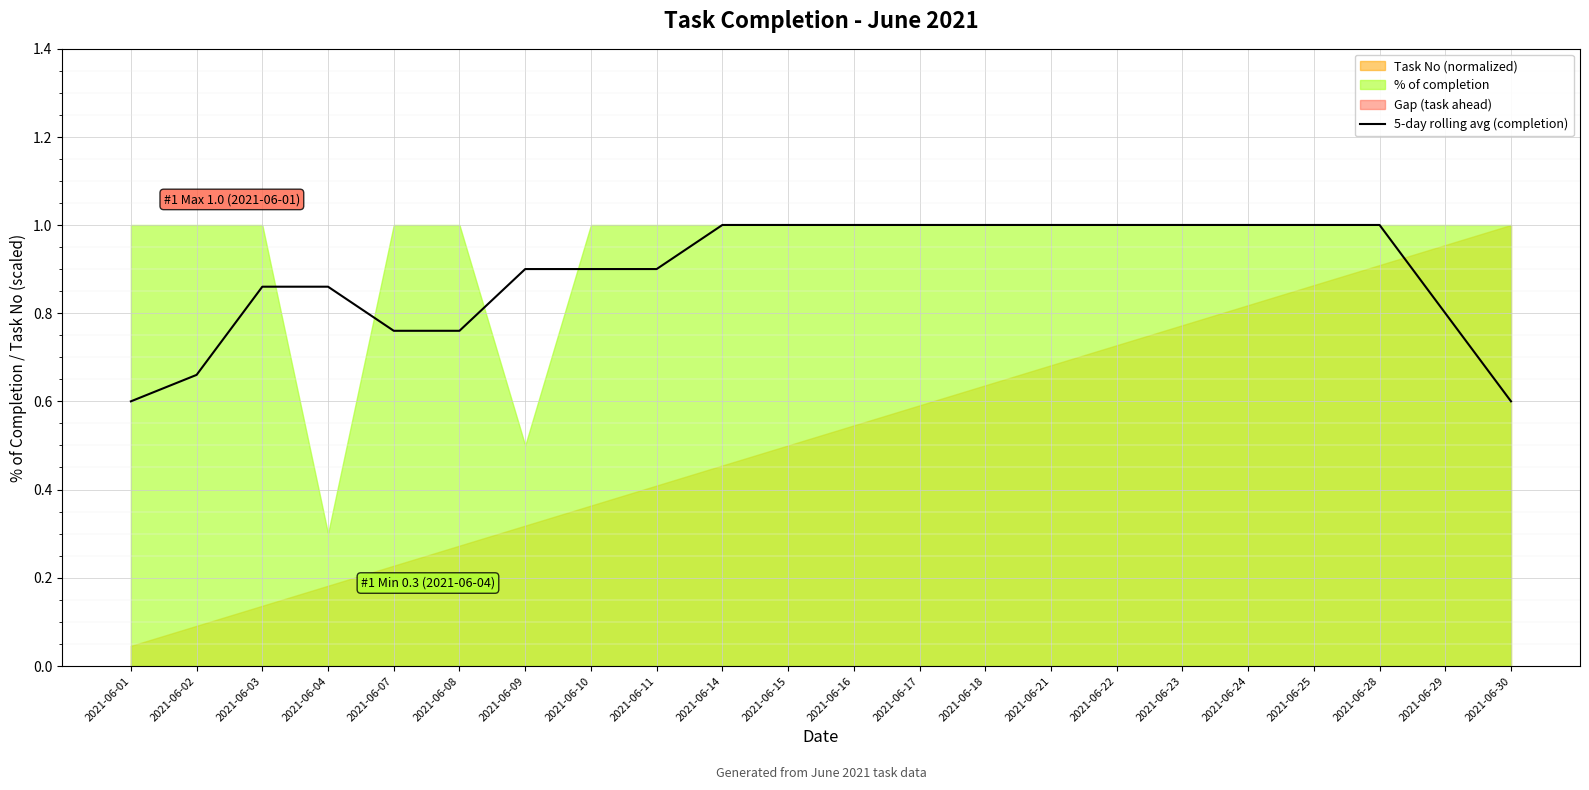

At which category does the chart reach its minimum across all series?

2021-06-01